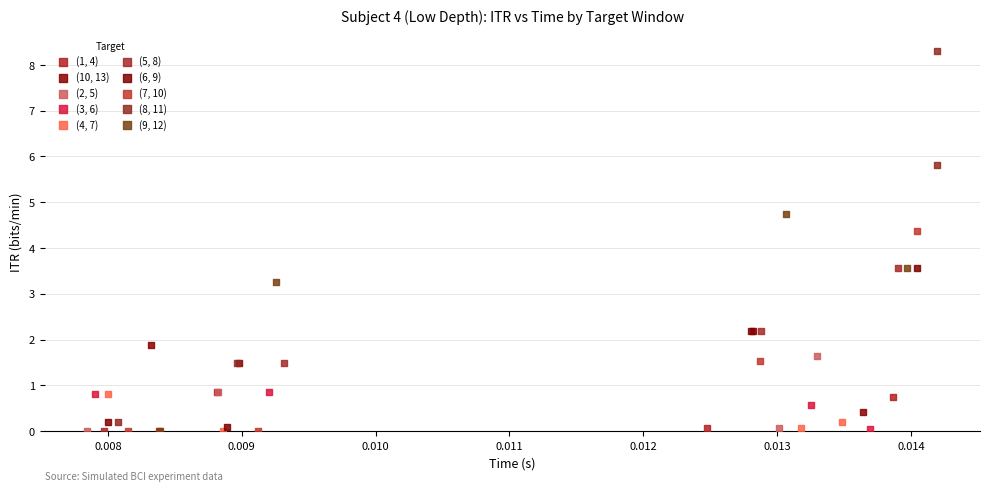

Which series has the widest spread of Y values?

(8, 11)